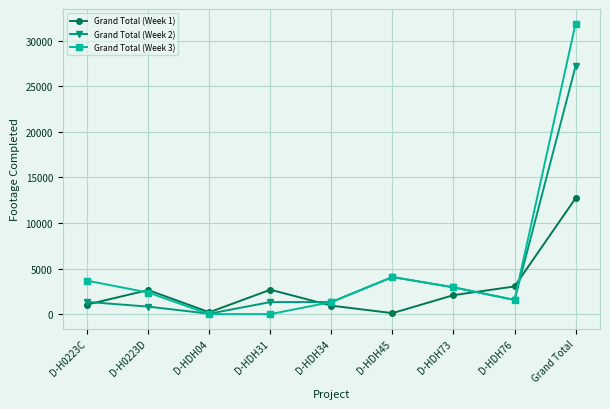

What is the total value across all series at D-HDH76?

6147